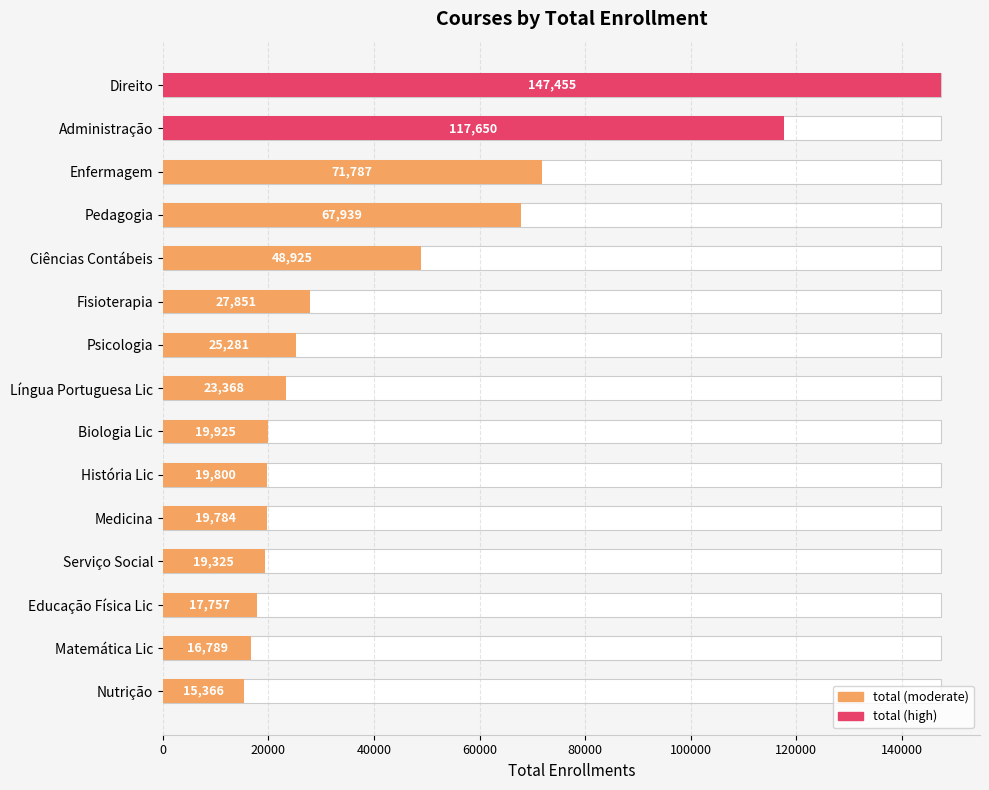

Is it true that the value at Medicina is 4514?

False